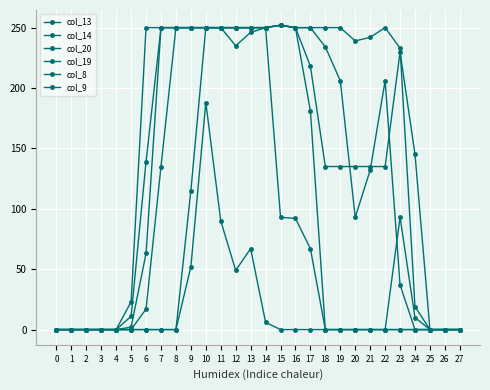

What is the total value across all series at 17?

966